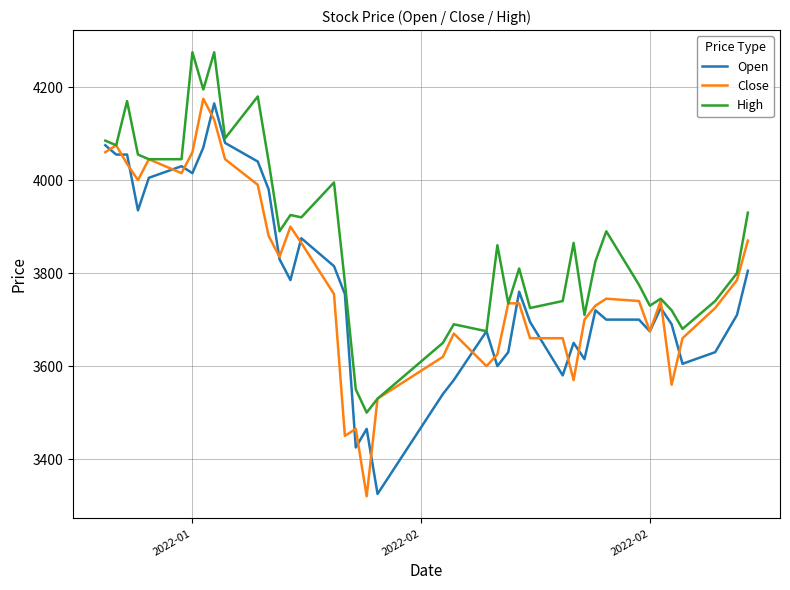

Which series has the largest total across all categories?

High